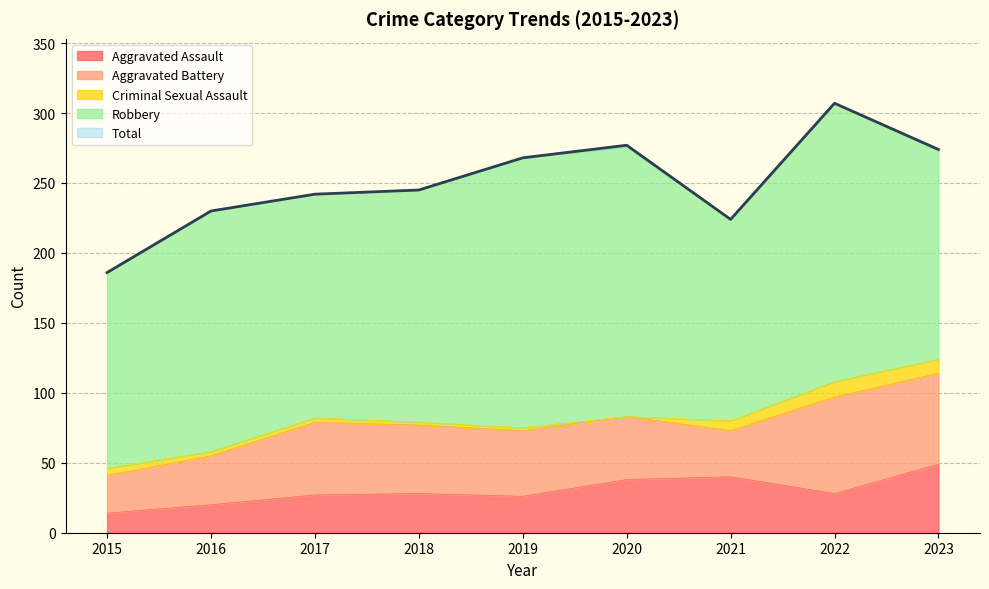

Is it true that Robbery equals 82 at 2020?

False